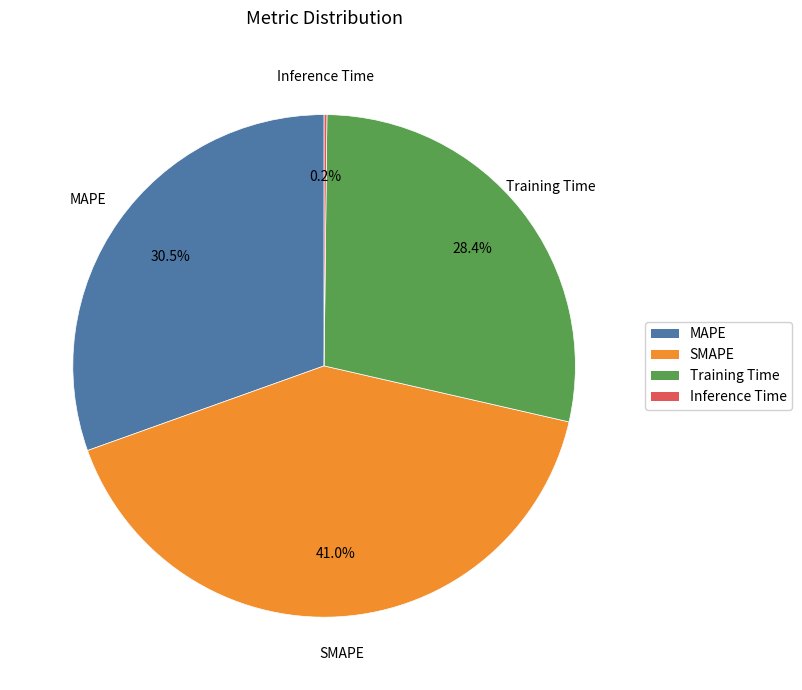

Do Training Time and MAPE together represent more than half of the pie?

Yes